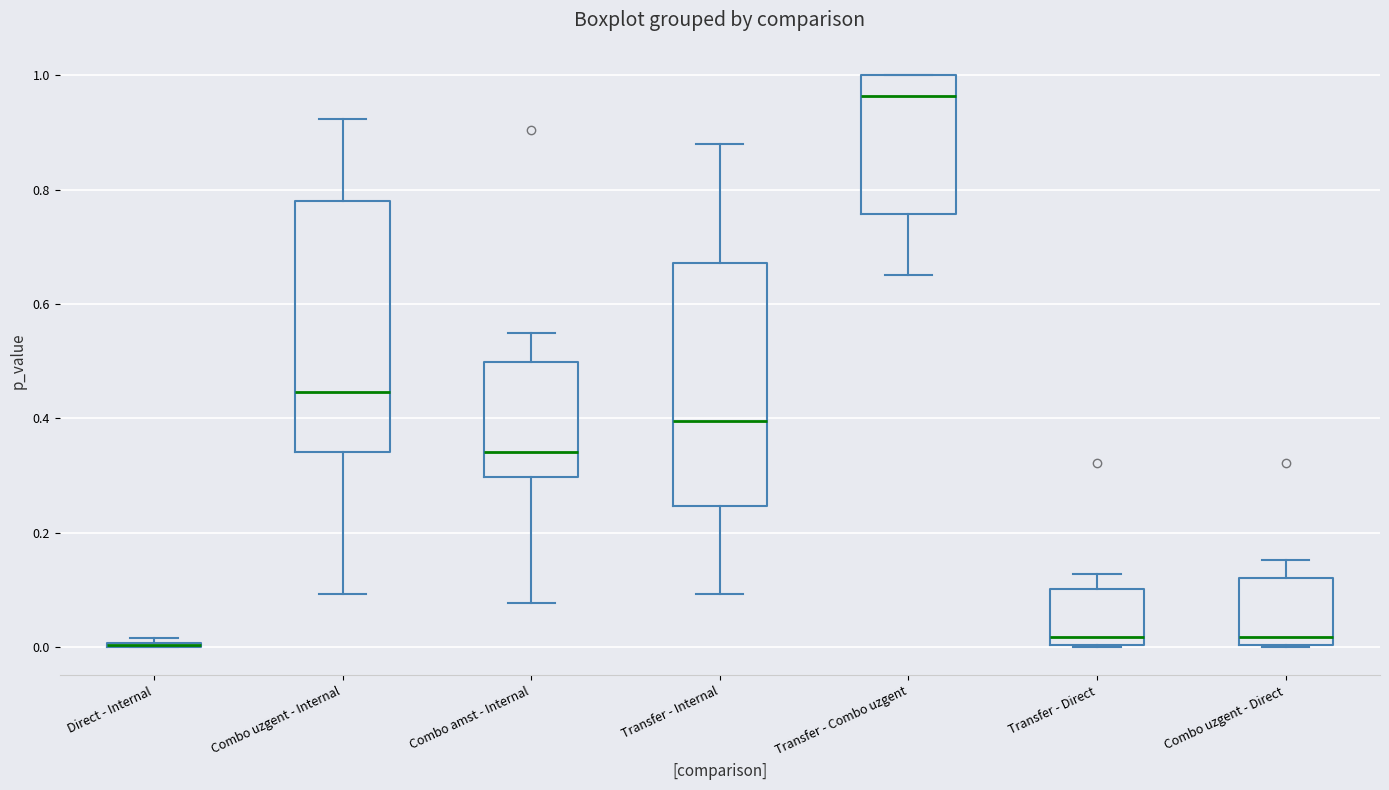

Reading left to right, transcribe this box plot: for each box, give where its median line is, the range the box spans, and where its two whiskers end, as read against the y-axis. The values are not printed on the chart, so give them approximately, as read against the axis.

Direct - Internal: box collapsed to a line at 0.00, whiskers 0.00 to 0.02
Combo uzgent - Internal: median 0.44, box 0.34 to 0.78, whiskers 0.10 to 0.92
Combo amst - Internal: median 0.34, box 0.30 to 0.50, whiskers 0.08 to 0.54
Transfer - Internal: median 0.40, box 0.24 to 0.68, whiskers 0.10 to 0.88
Transfer - Combo uzgent: median 0.96, box 0.76 to 1.00, whiskers 0.66 to 1.00
Transfer - Direct: median 0.02, box 0.00 to 0.10, whiskers 0.00 to 0.12
Combo uzgent - Direct: median 0.02, box 0.00 to 0.12, whiskers 0.00 to 0.16